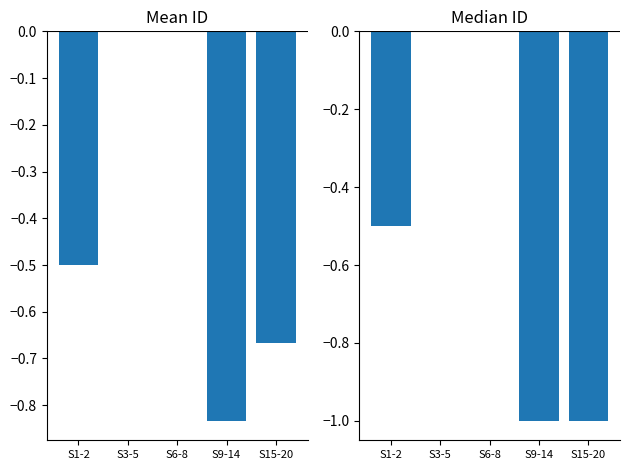

Which series changed the most between S1-2 and S9-14?

Median ID